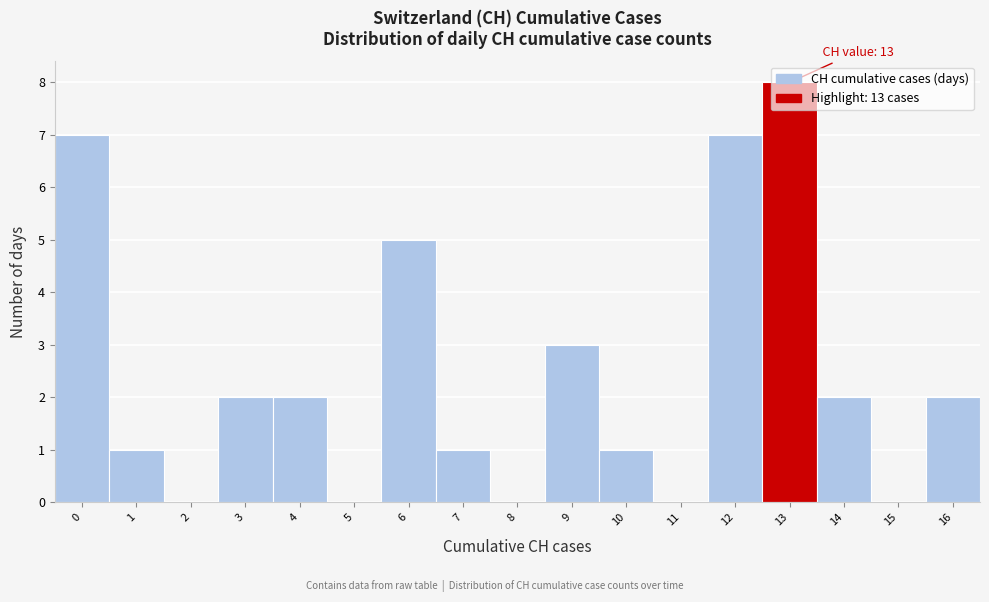

What is the sum of the values at 16 and 4?

4